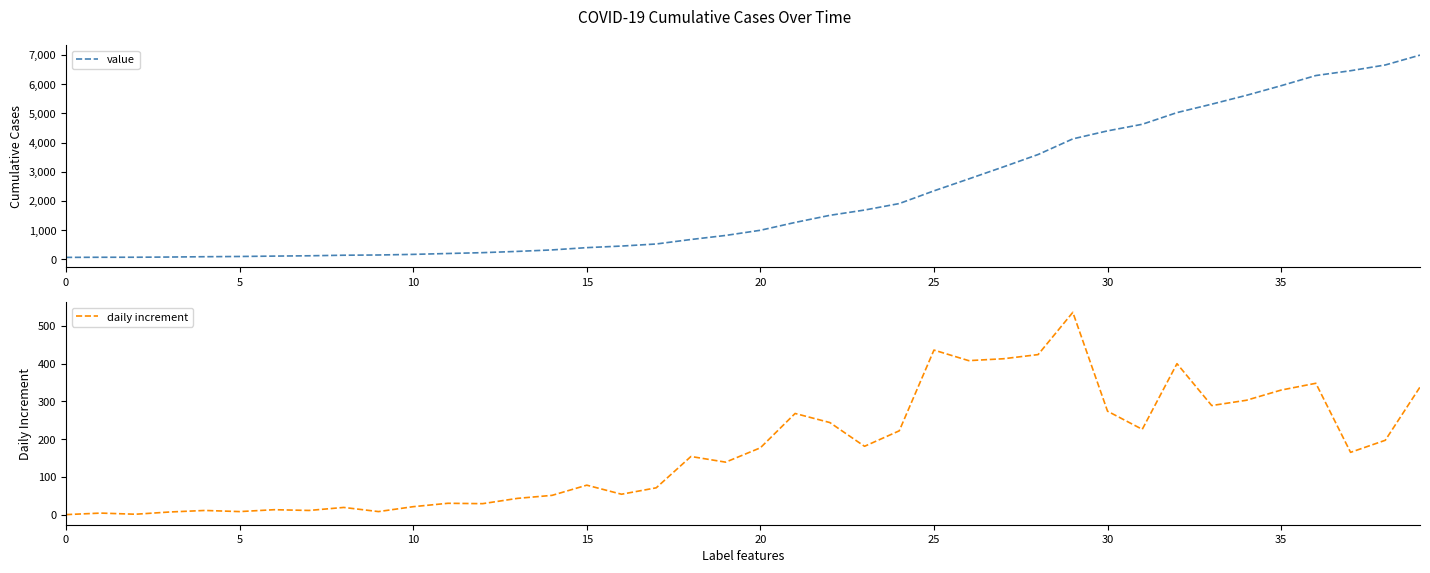

Rank the series by their average value, from lowest to highest.

daily increment, value